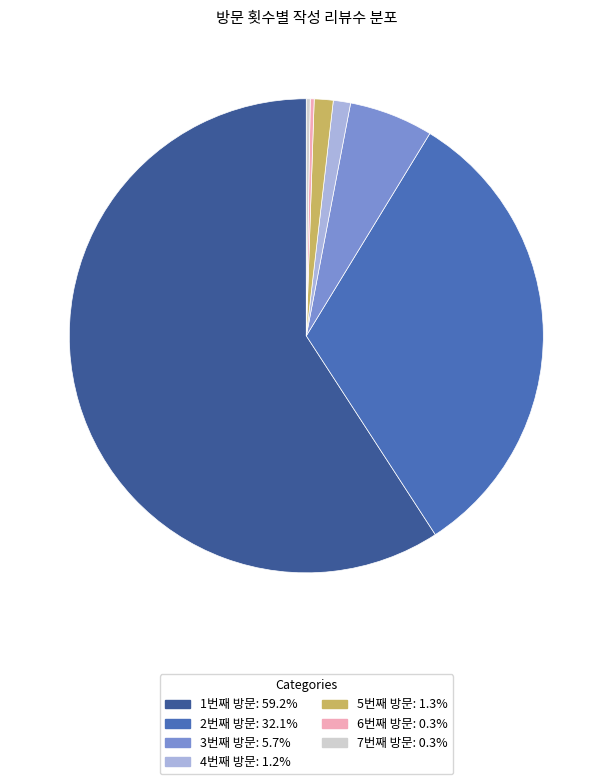

Do 3번째 방문 and 1번째 방문 together represent more than half of the pie?

Yes